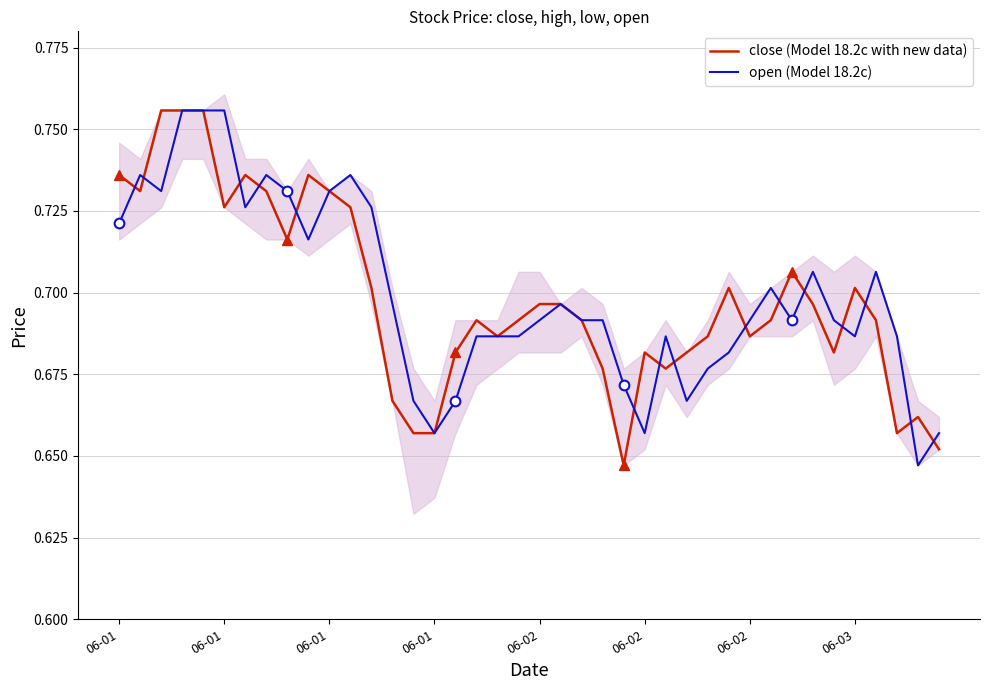

Reading left to right, extract all data points from this chart.

close (Model 18.2c with new data): 0.7	0.7	0.8	0.8	0.8	0.7	0.7	0.7	0.7	0.7	0.7	0.7	0.7	0.7	0.7	0.7	0.7	0.7	0.7	0.7	0.7	0.7	0.7	0.7	0.6	0.7	0.7	0.7	0.7	0.7	0.7	0.7	0.7	0.7	0.7	0.7	0.7	0.7	0.7	0.7
open (Model 18.2c): 0.7	0.7	0.7	0.8	0.8	0.8	0.7	0.7	0.7	0.7	0.7	0.7	0.7	0.7	0.7	0.7	0.7	0.7	0.7	0.7	0.7	0.7	0.7	0.7	0.7	0.7	0.7	0.7	0.7	0.7	0.7	0.7	0.7	0.7	0.7	0.7	0.7	0.7	0.6	0.7